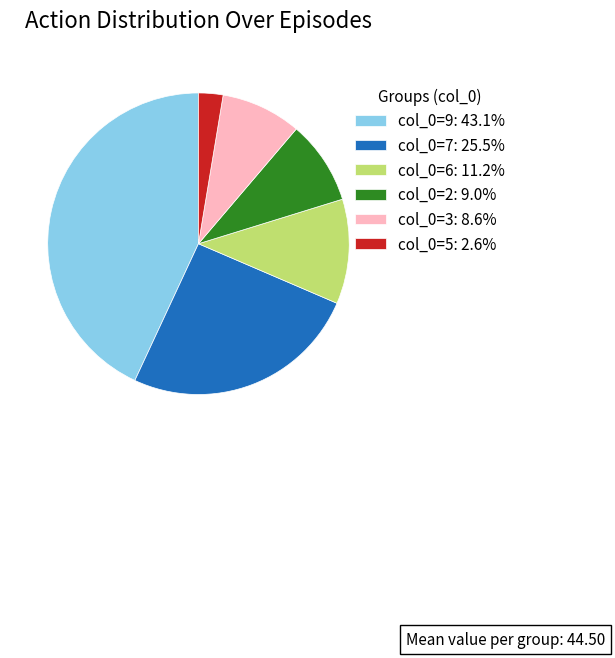

Is there a majority slice in this chart?

No